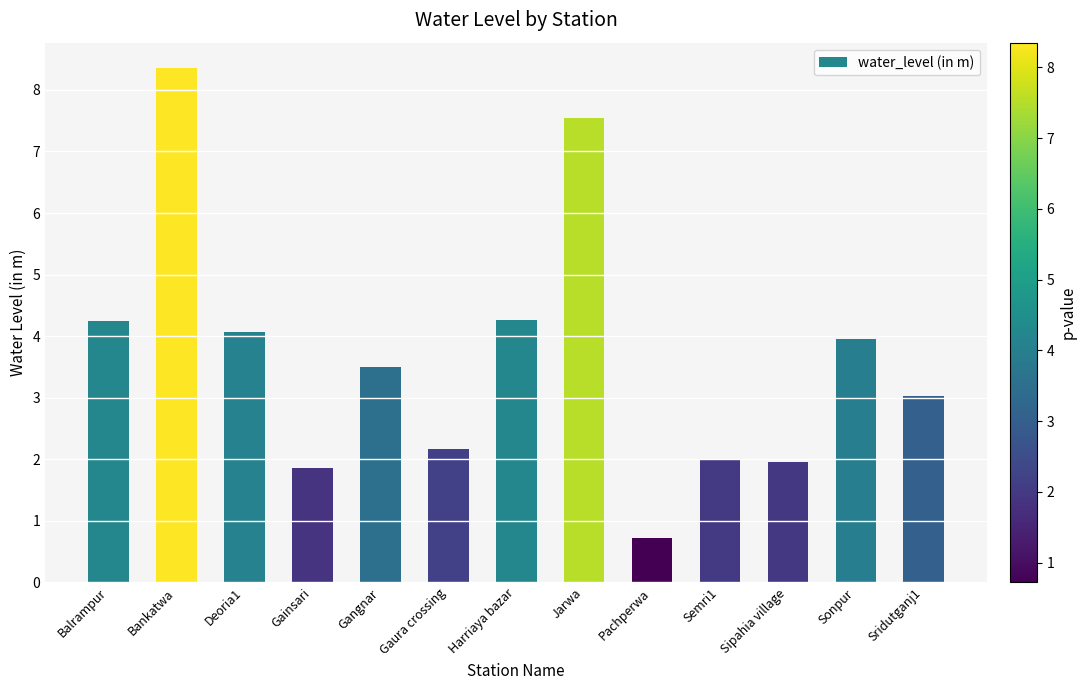

Read the value at Semri1.

2.0